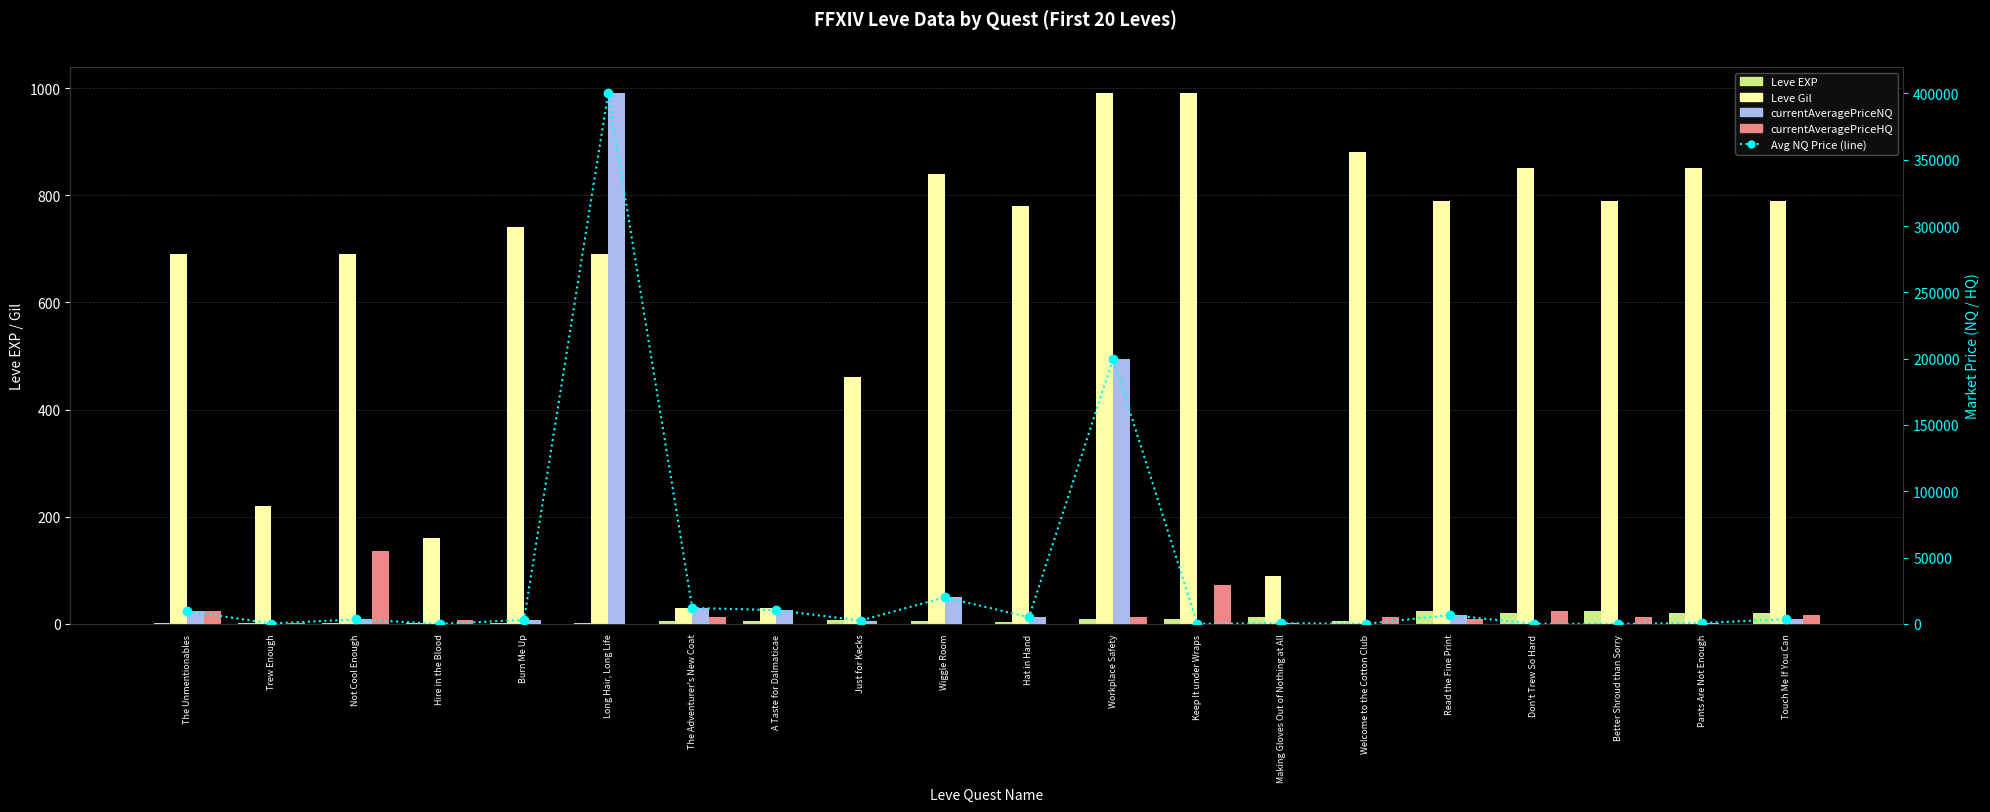

At Not Cool Enough, list the series in order from largest to smallest.

currentAveragePriceHQ, Avg NQ Price (line), currentAveragePriceNQ, Leve Gil, Leve EXP